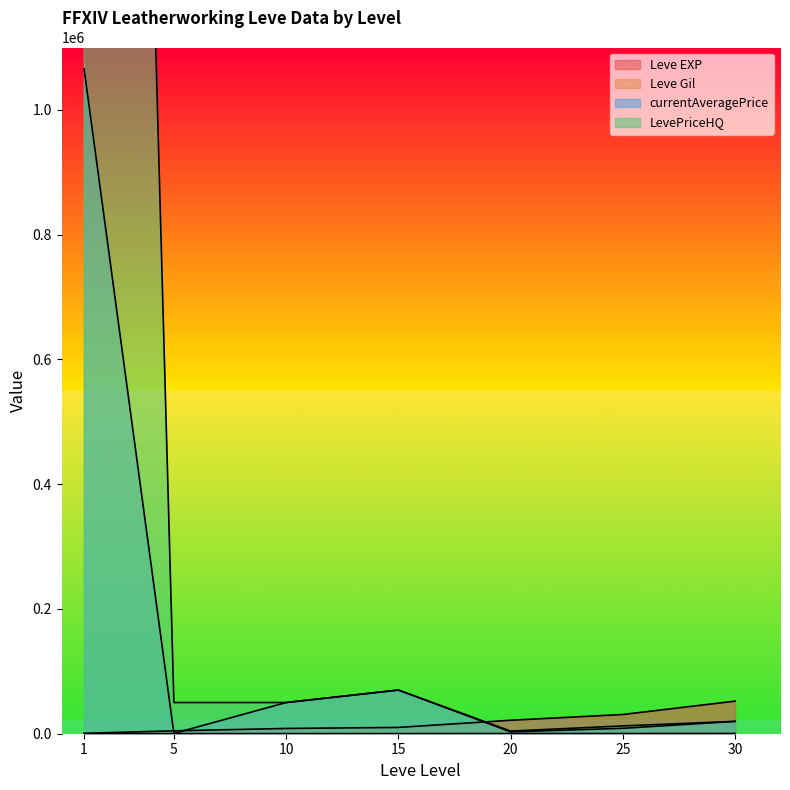

What is the difference between the Leve EXP values at 20 and 15?

11500.0